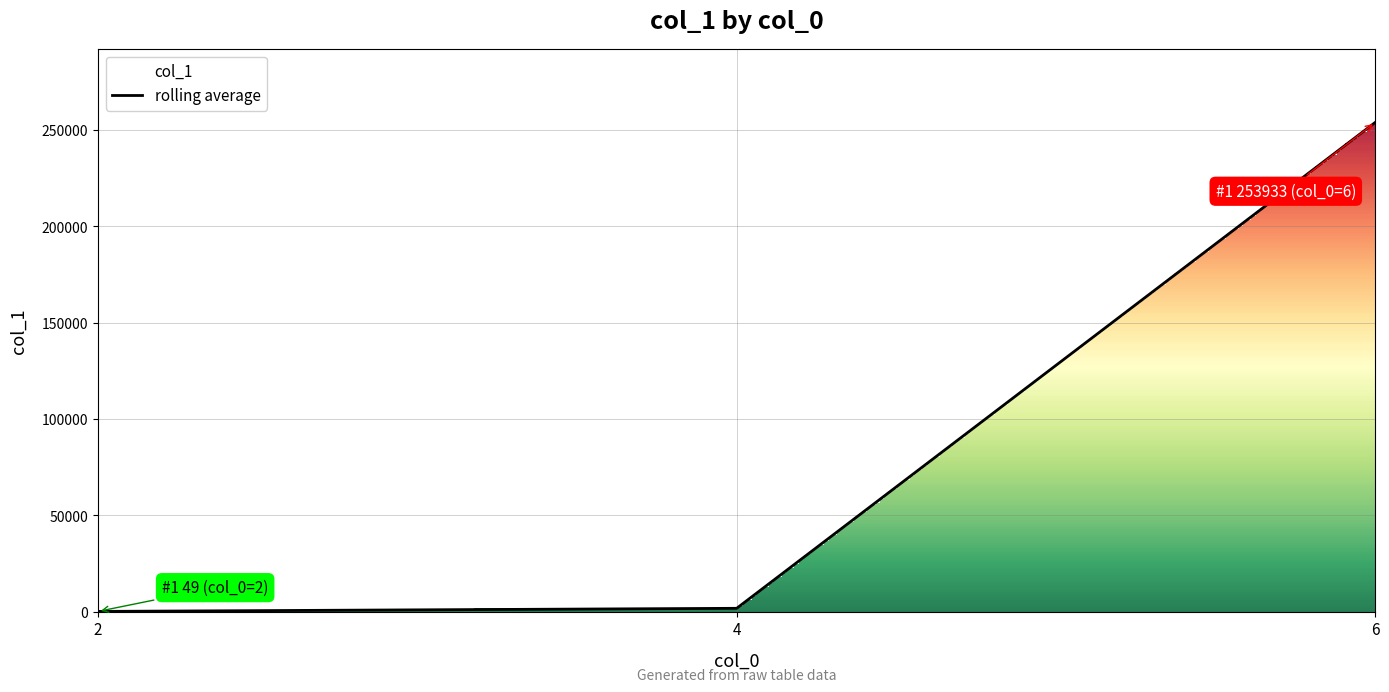

The value at 2 is 87. True or false?

False